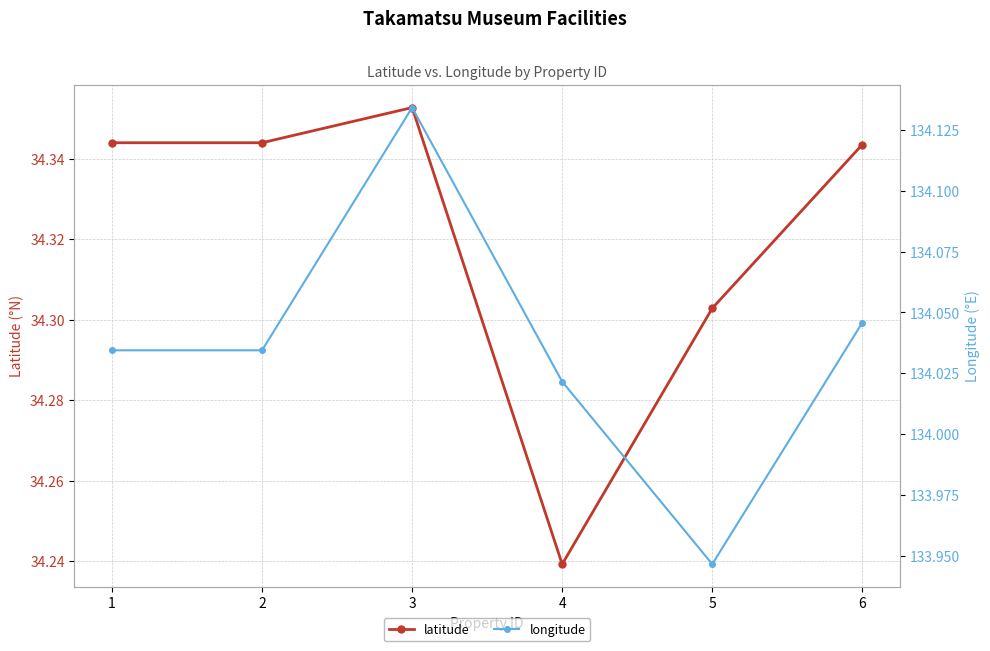

True or false: latitude and longitude cross at least once.

False